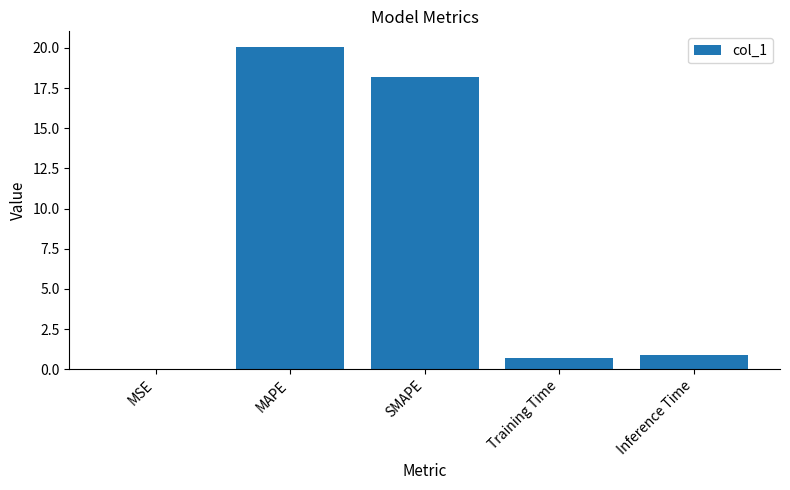

What is the maximum value shown in the chart?

20.0